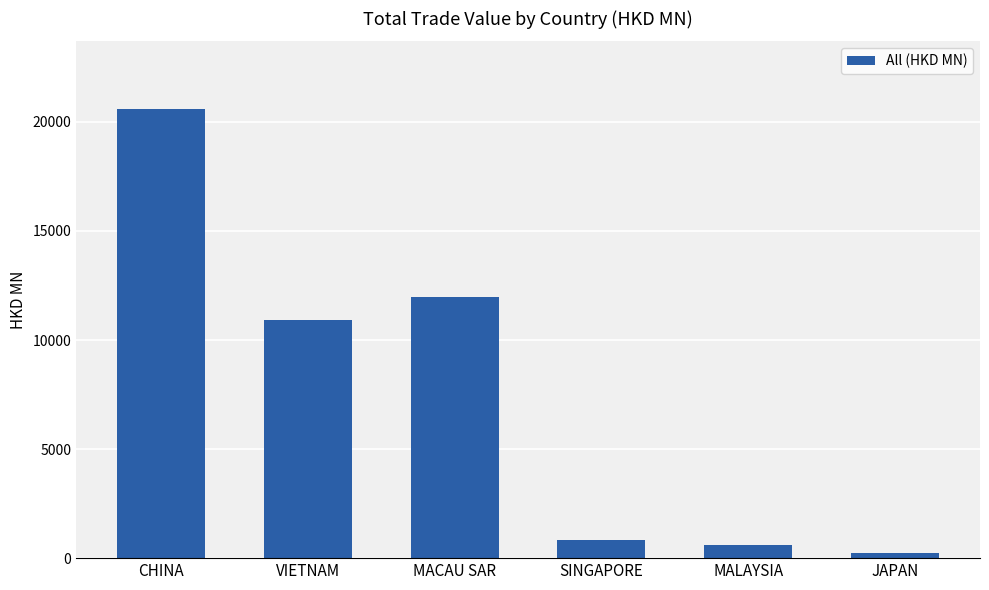

Rank the categories by value from highest to lowest.

CHINA, MACAU SAR, VIETNAM, SINGAPORE, MALAYSIA, JAPAN